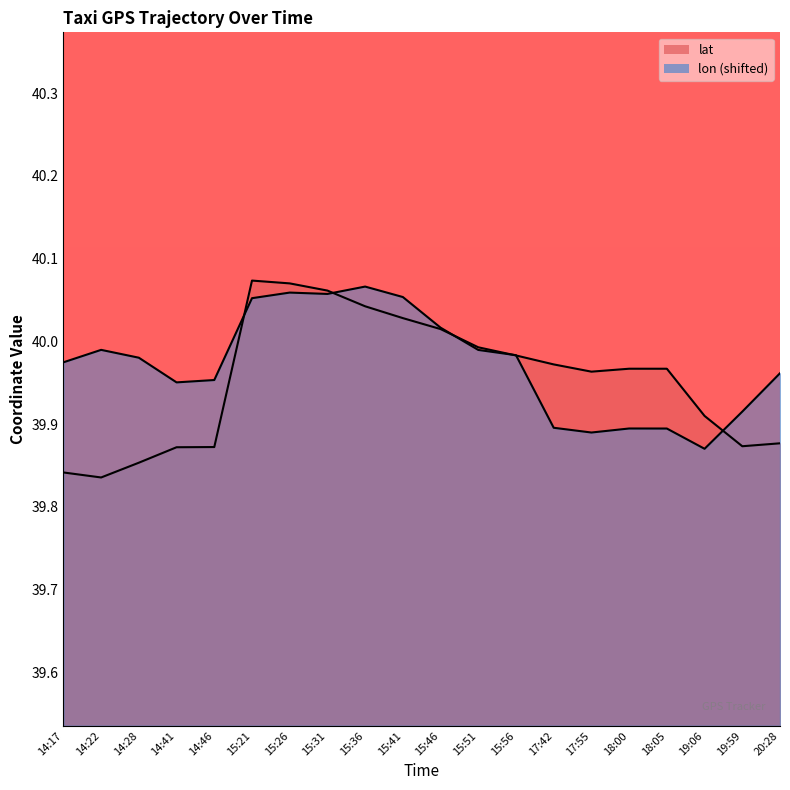

How many interior local peaks does the lat series have?

2